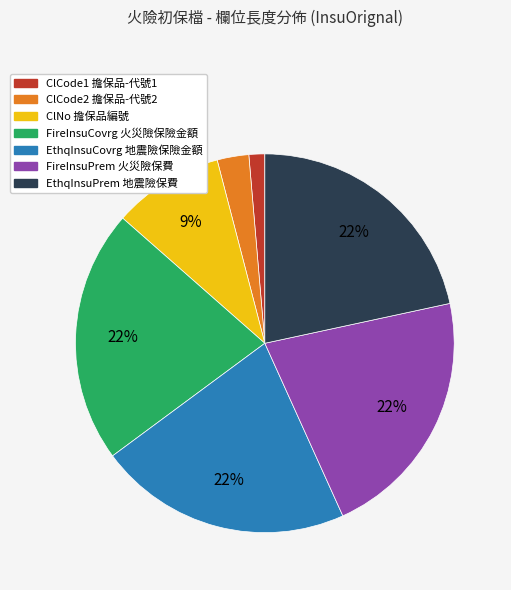

Which slice is the smallest?

ClCode1 擔保品-代號1